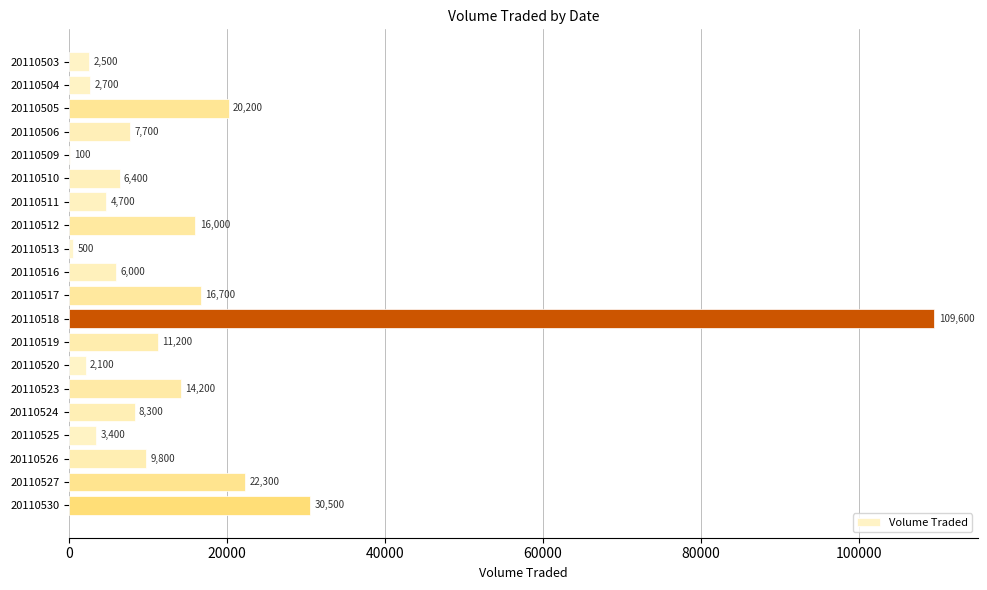

Approximately how many times larger is the value at 20110523 compared to 20110530?

0.5